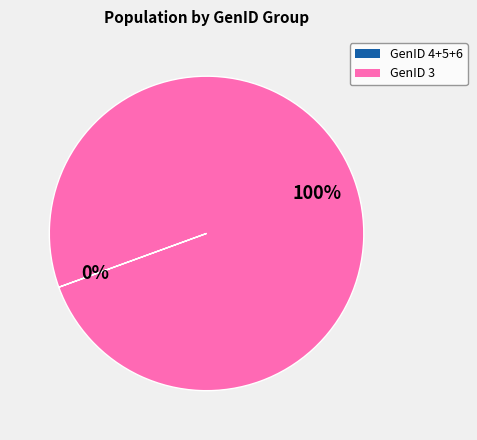

To the nearest percent, what is the difference between the largest and smallest slice percentages?

100%